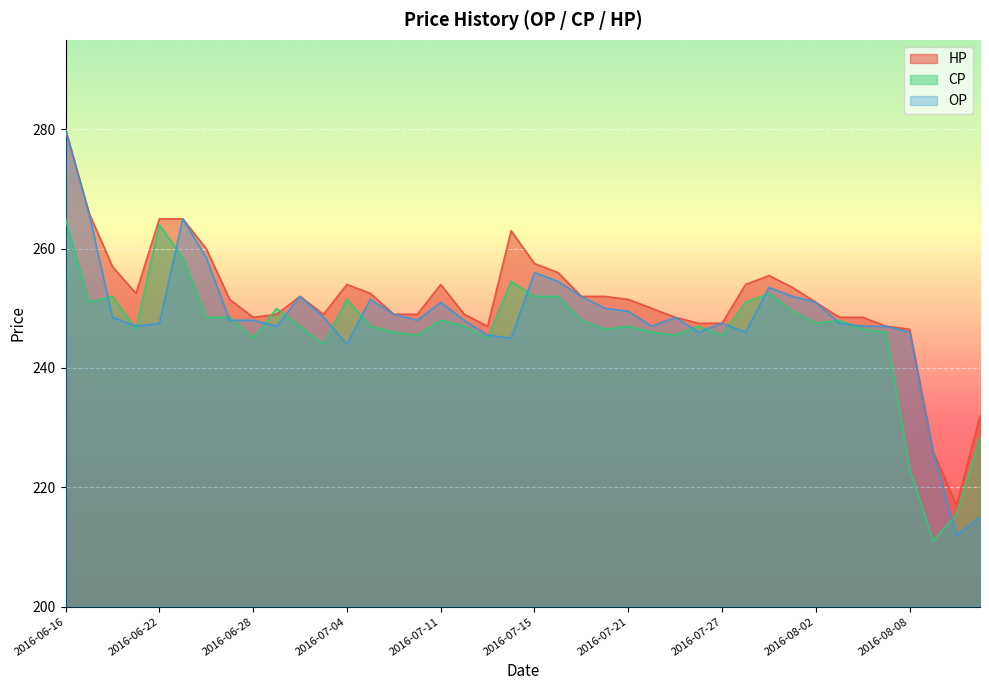

Between 2016-07-25 and 2016-07-14, which is larger?

2016-07-14